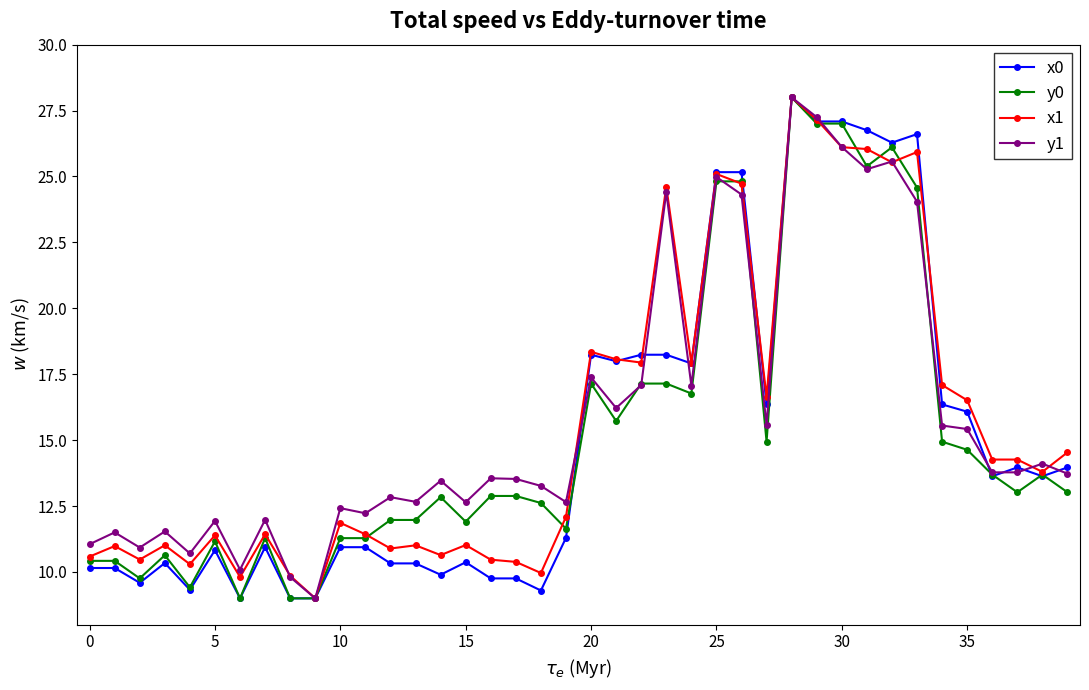

True or false: x1 has more than 0 interior local peaks.

True